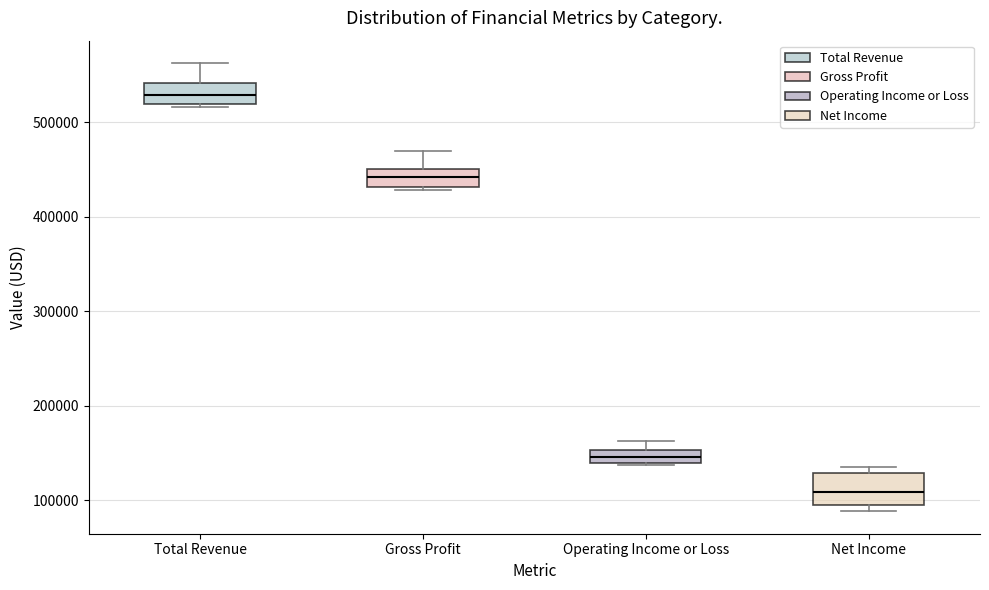

Which box has the lowest median line?

Net Income